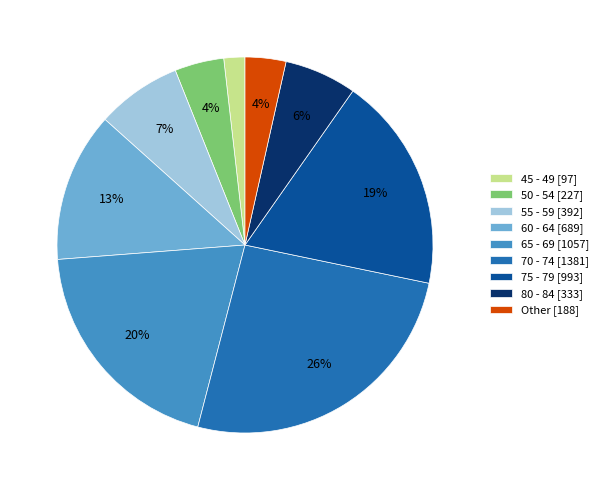

What percentage is the 70 - 74 [1381] slice, to the nearest percent?

26%